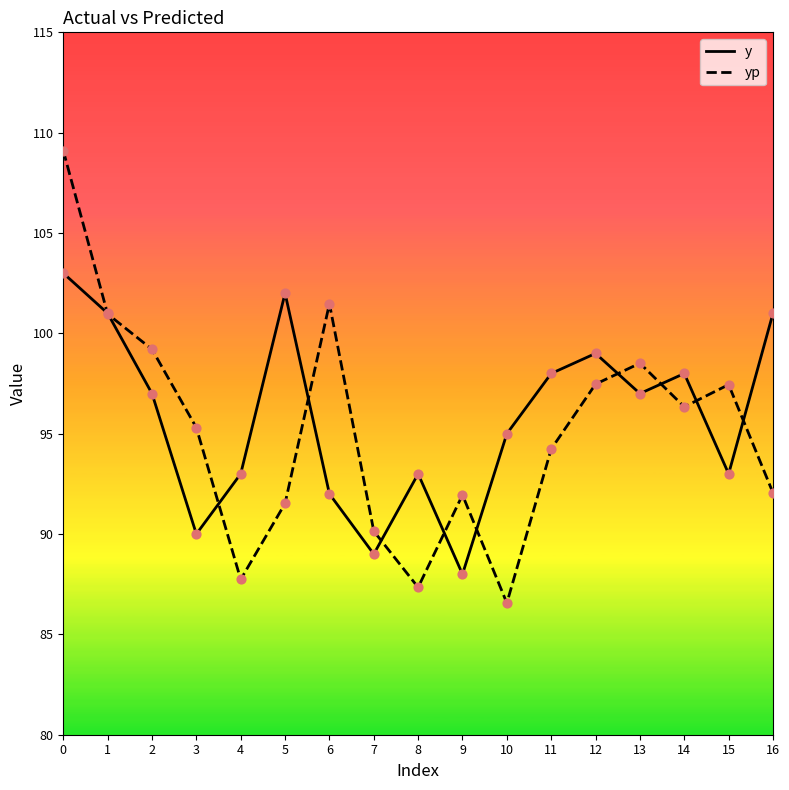

At how many categories does at least one series exceed 100?

5